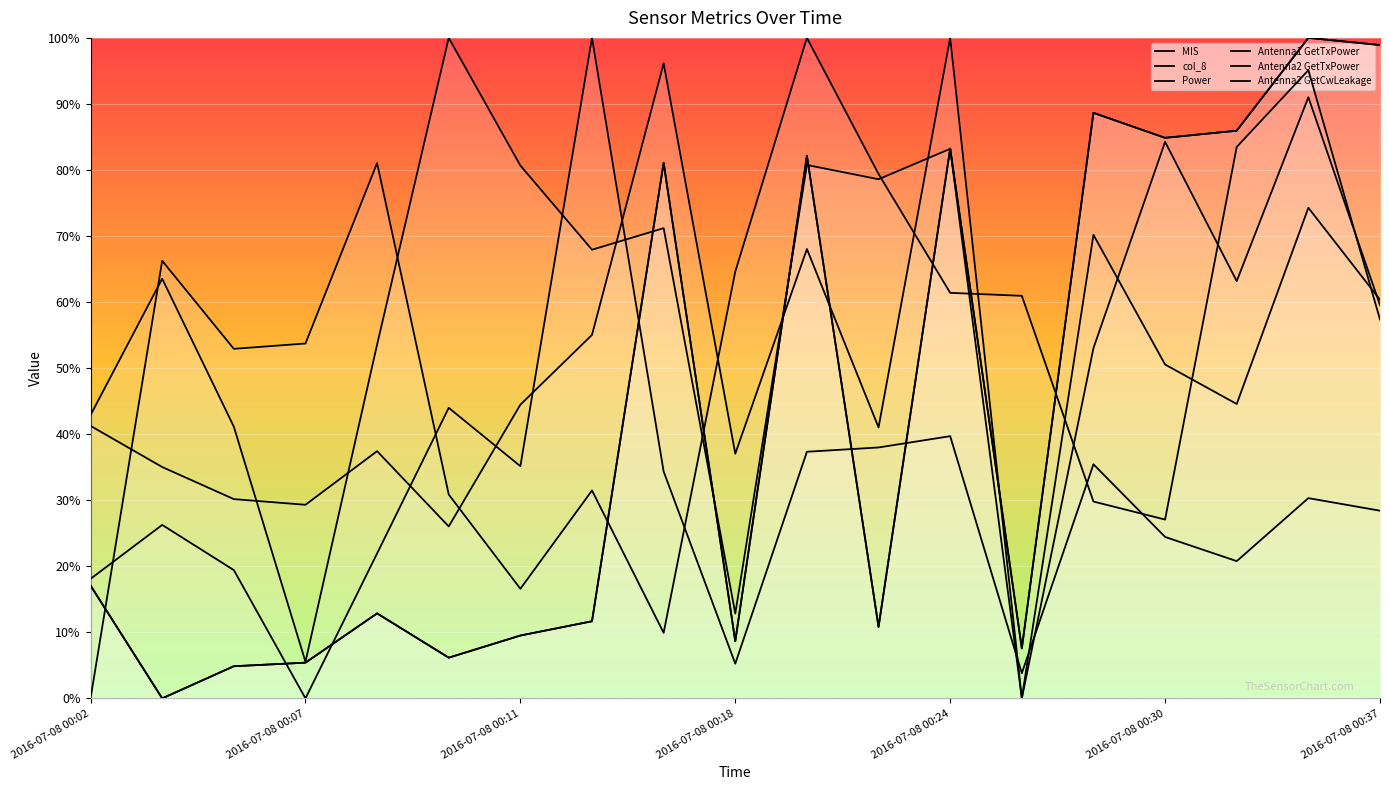

What are all the series names shown in the legend?

MIS, col_8, Power, Antenna1 GetTxPower, Antenna2 GetTxPower, Antenna2 GetCwLeakage